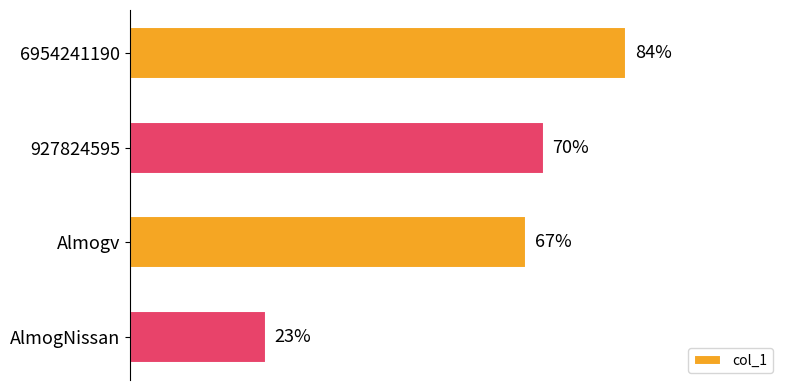

At which category does the chart reach its minimum across all series?

AlmogNissan